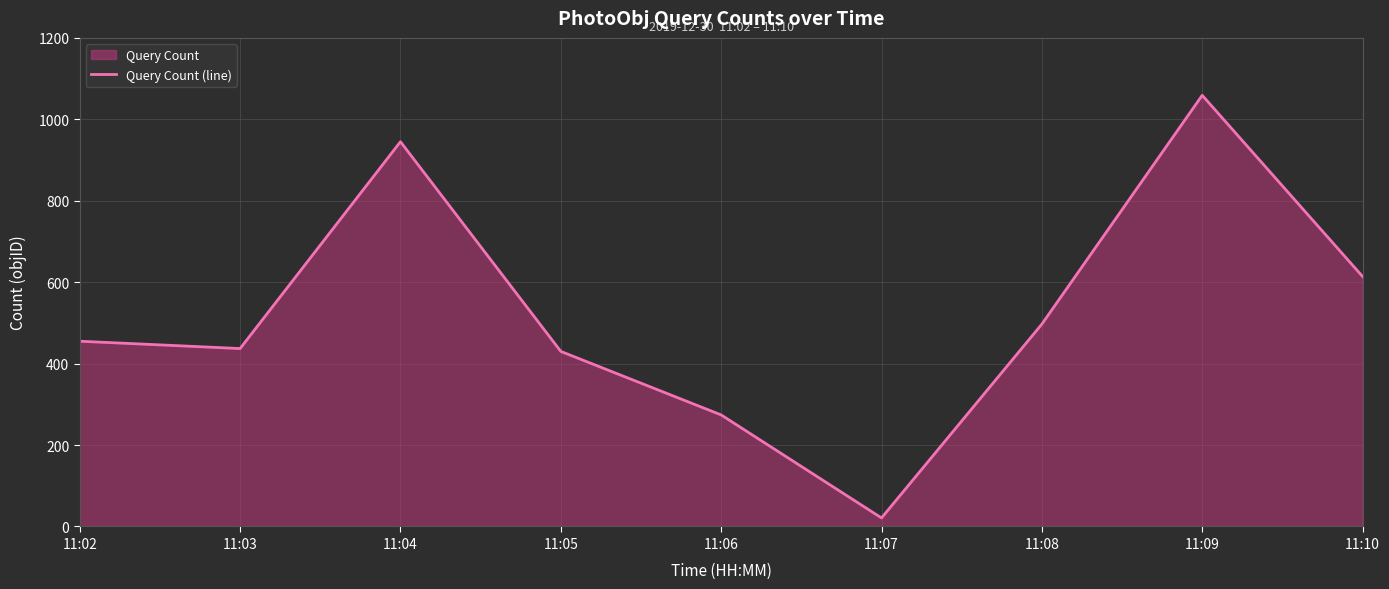

What is the maximum value shown in the chart?

1059